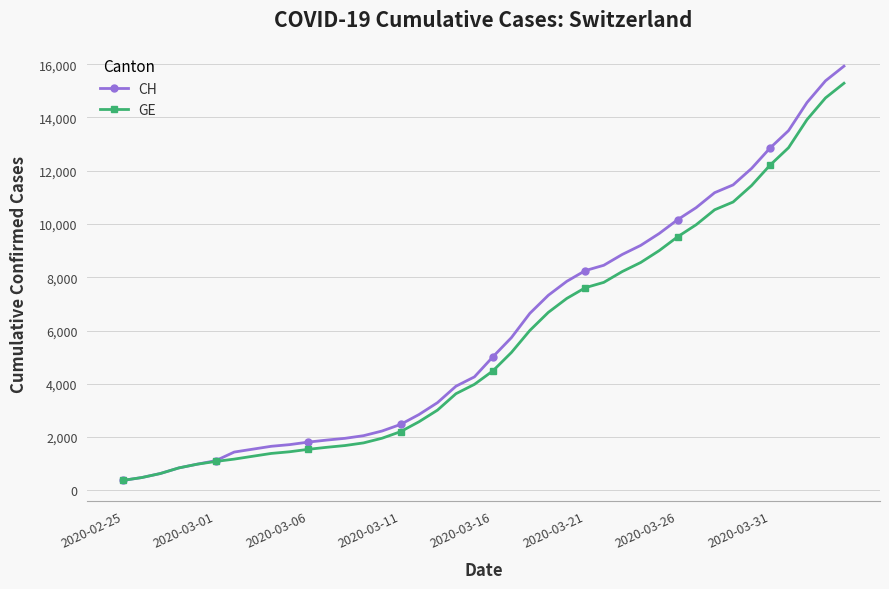

What is the greatest value displayed?

15926